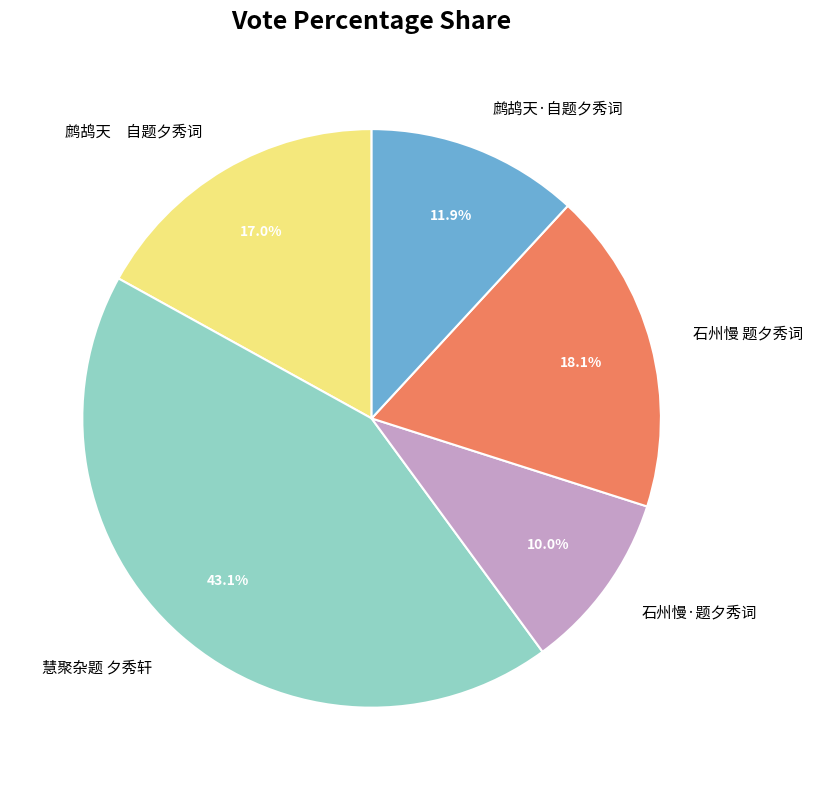

What percentage is the 石州慢·题夕秀词 slice, to the nearest percent?

10%